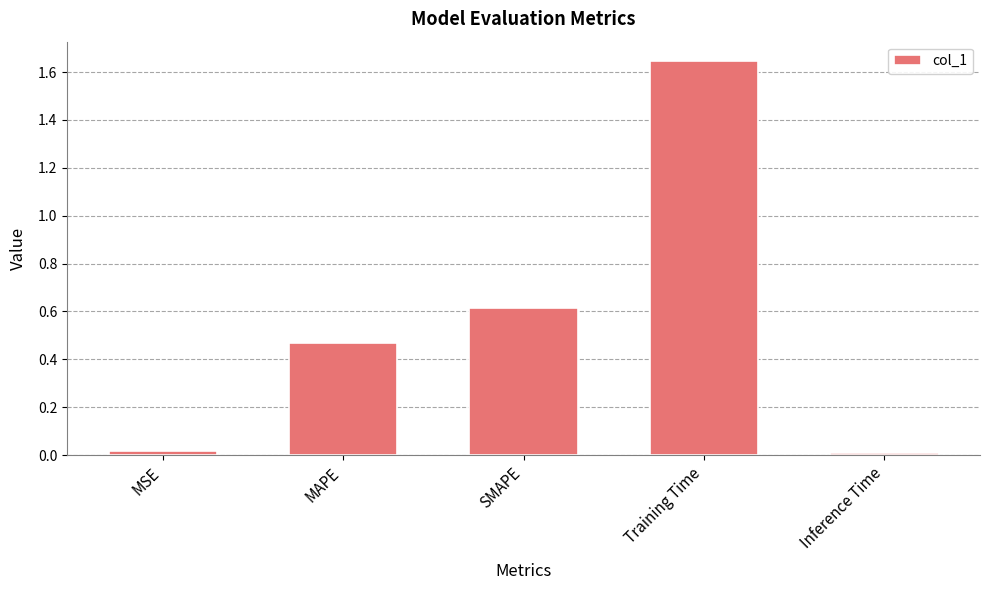

The value at MSE is 0.0. True or false?

True